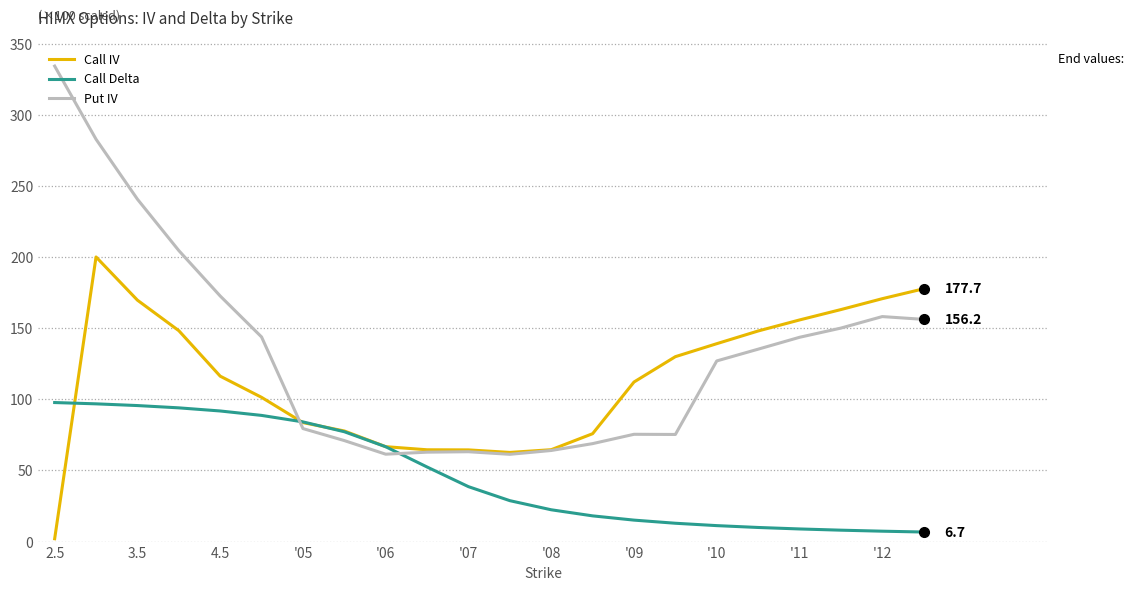

How many times do Put IV and Call Delta cross each other?

2